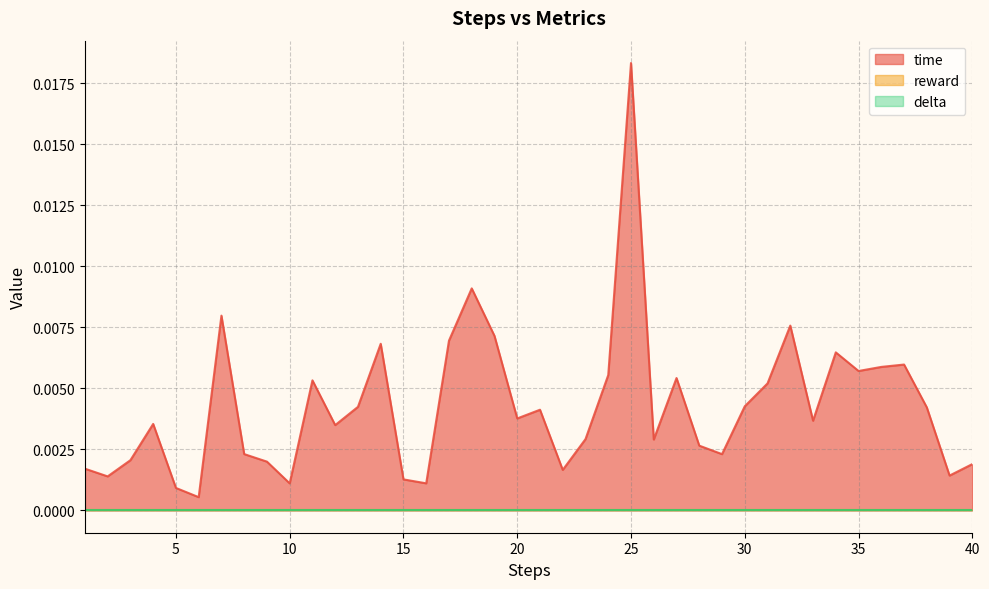

True or false: delta and time cross at least once.

False